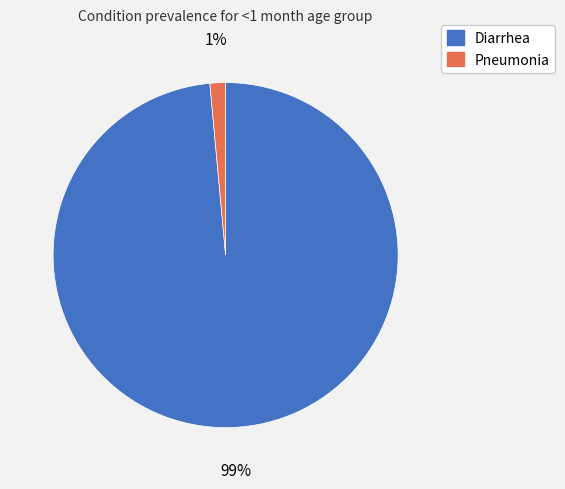

To the nearest percent, what is the average slice percentage?

50%